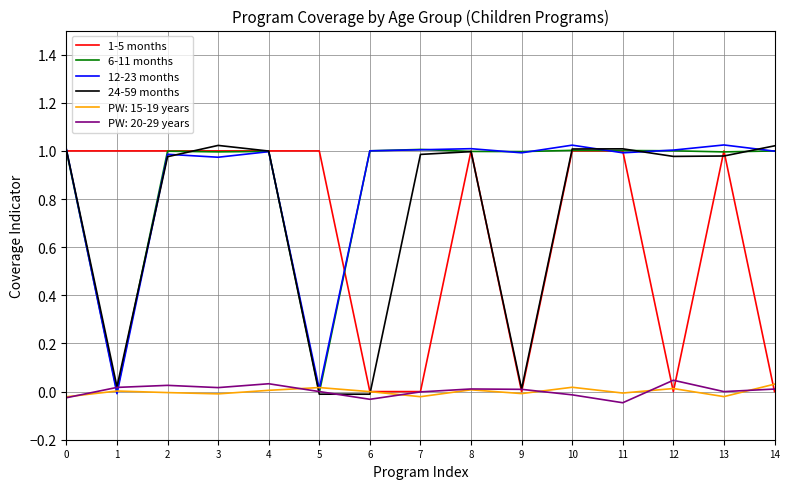

What is the difference between the highest and lowest values at 1?

1.0